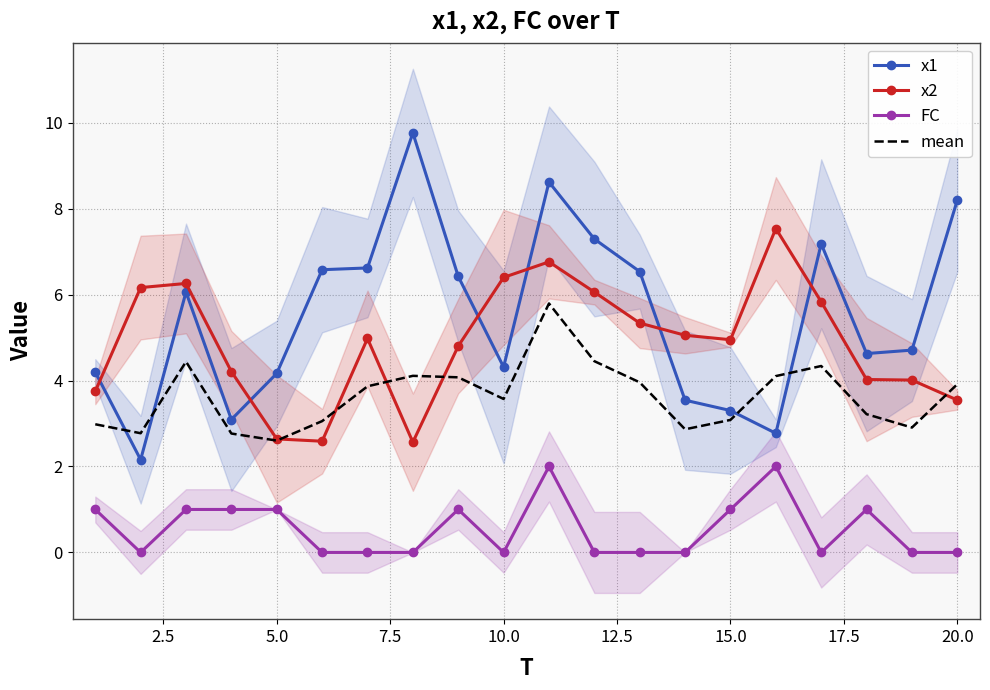

What is the minimum value for x1?

2.2